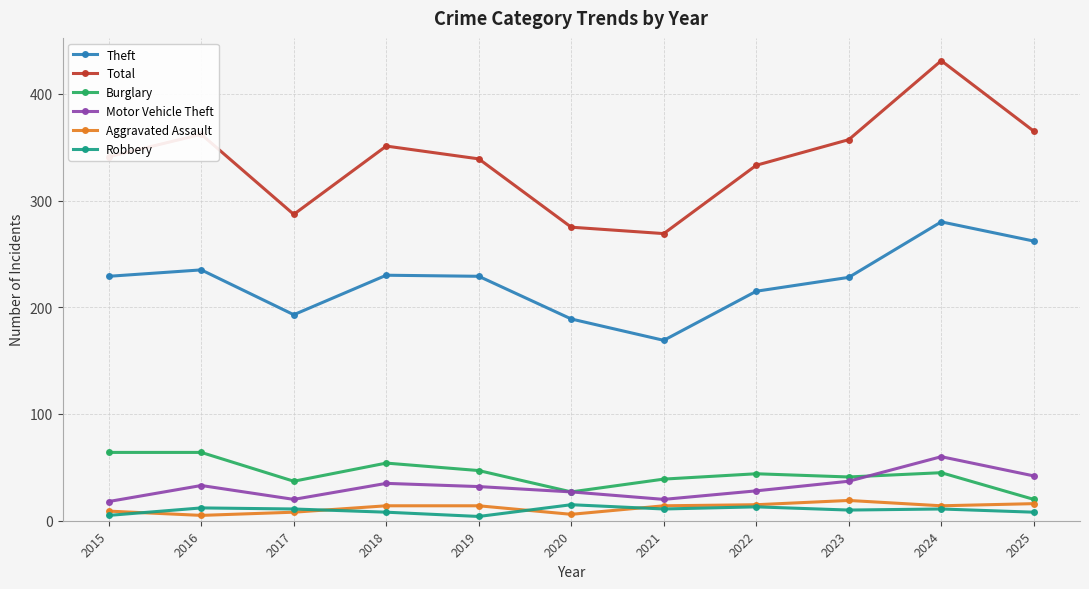

True or false: Burglary and Total cross at least once.

False